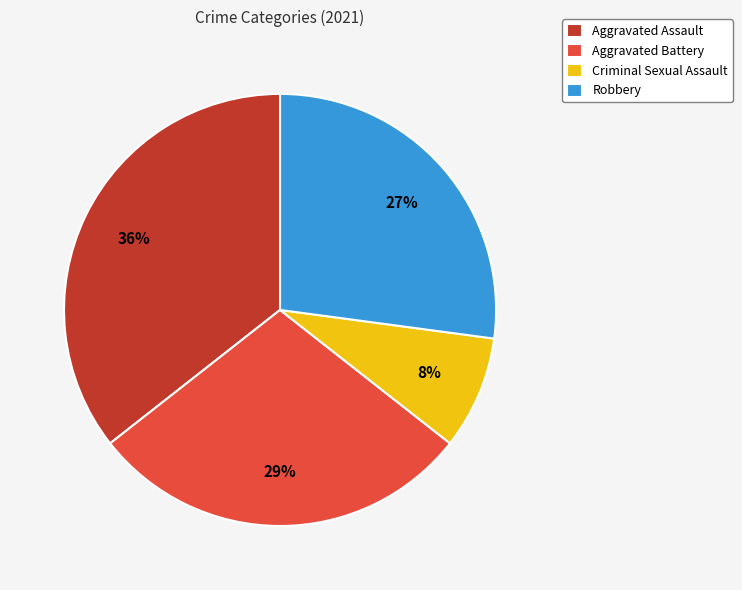

How many slices are in this pie chart?

4